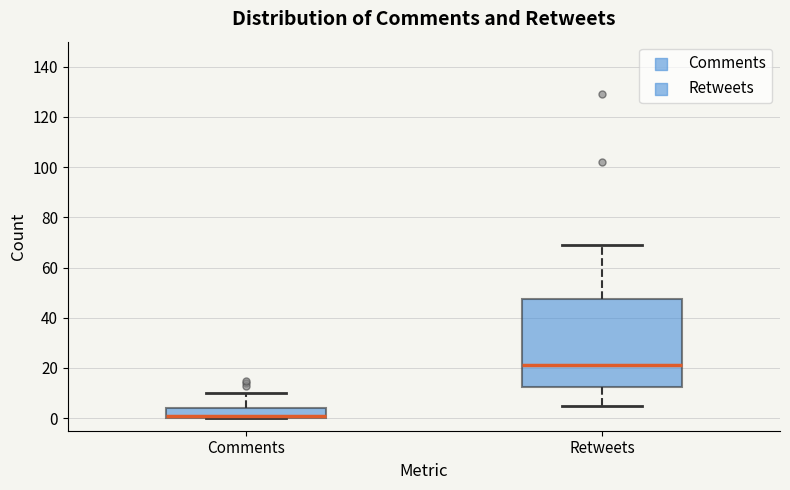

Reading left to right, read every box against the y-axis: the position of its median line, the range the box covers, and the ends of its whiskers. The values are not printed on the chart, so give them approximately, as read against the axis.

Comments: median 2, box 0 to 4, whiskers 0 to 10
Retweets: median 22, box 12 to 48, whiskers 6 to 70